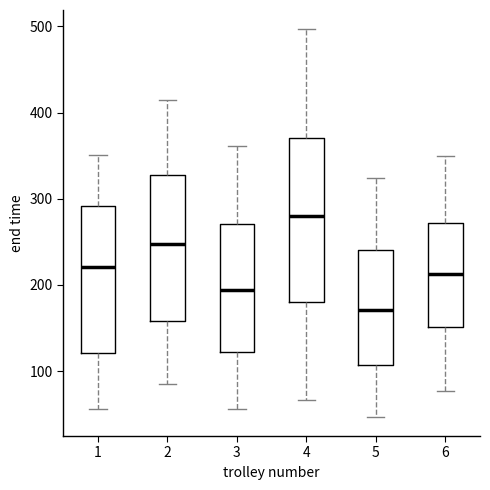

Which box is the tallest, from its lower edge to its upper edge?

4